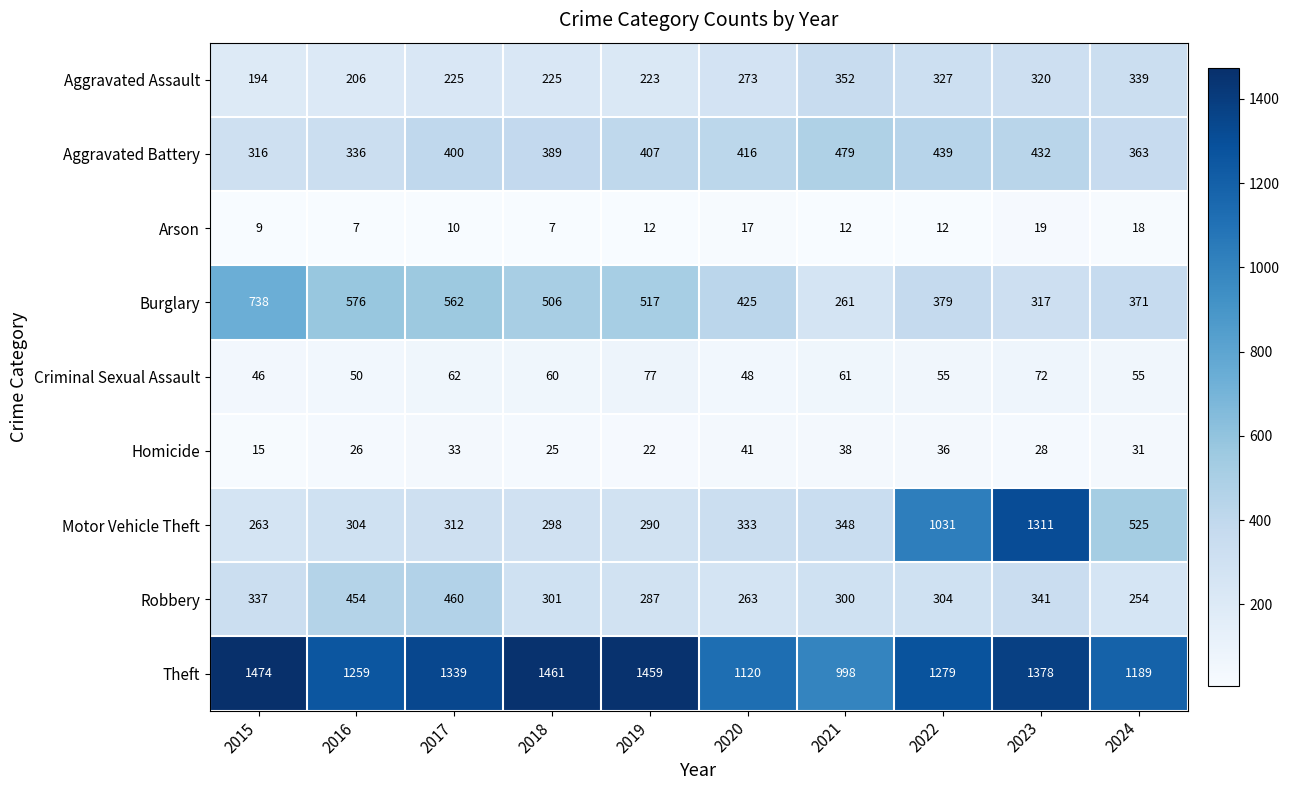

What is the difference between the second highest and second lowest values in the Homicide series?

16